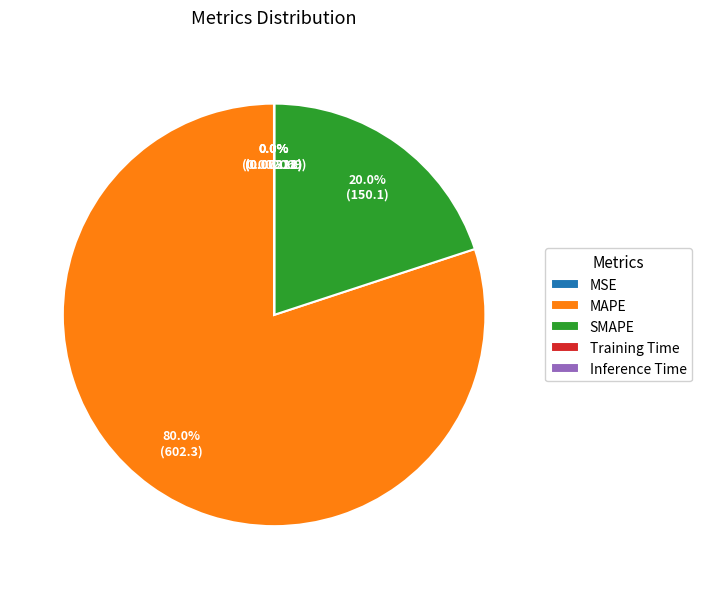

Does MAPE account for over 50% of the chart?

Yes